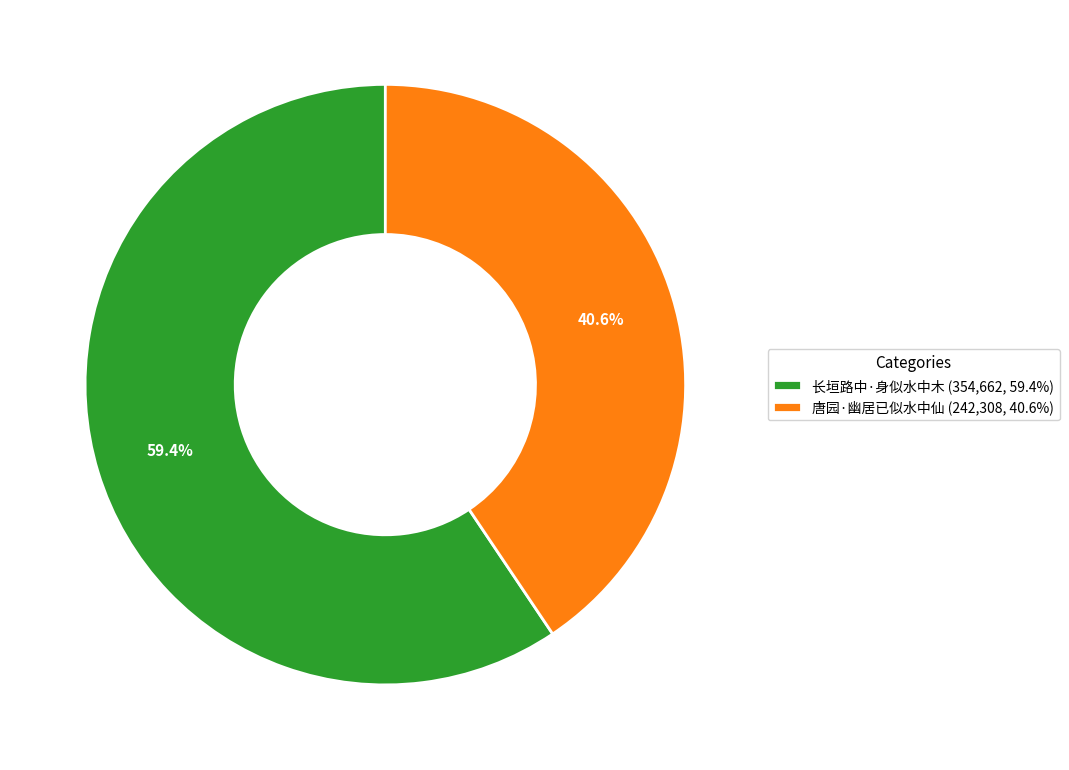

Approximately how many times larger is the value at 唐园·幽居已似水中仙 (242,308, 40.6%) compared to 长垣路中·身似水中木 (354,662, 59.4%)?

0.7